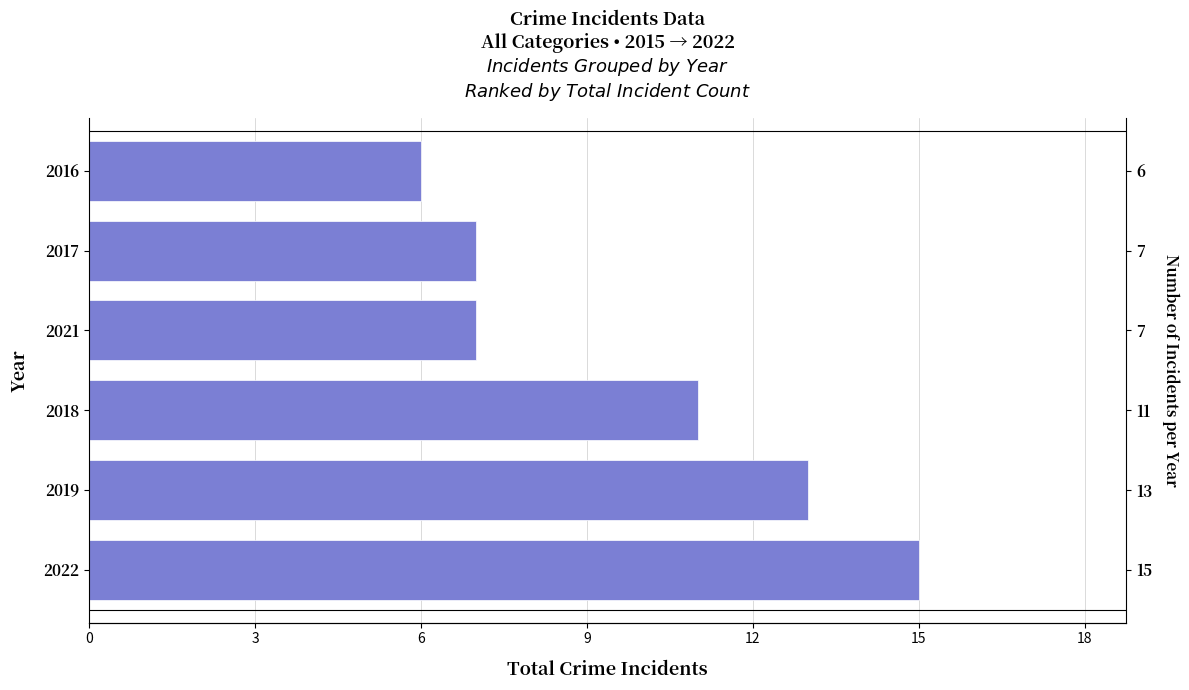

What is the value of the 5th bar from the left?

7